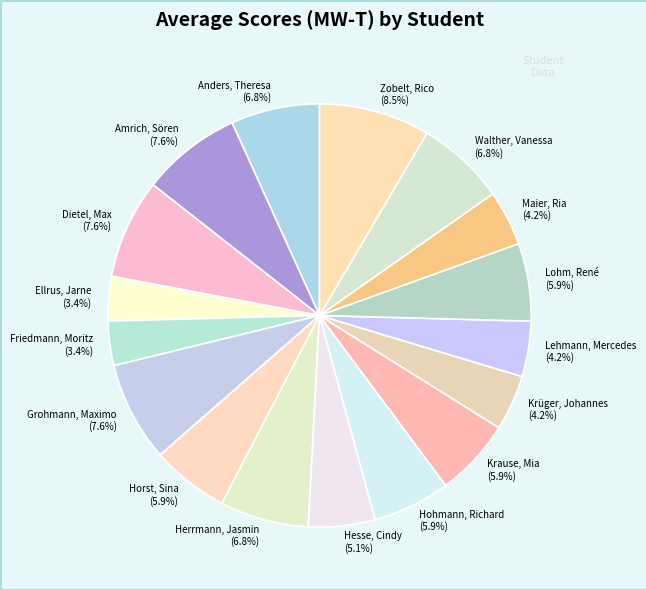

Which slice is the largest?

Zobelt, Rico